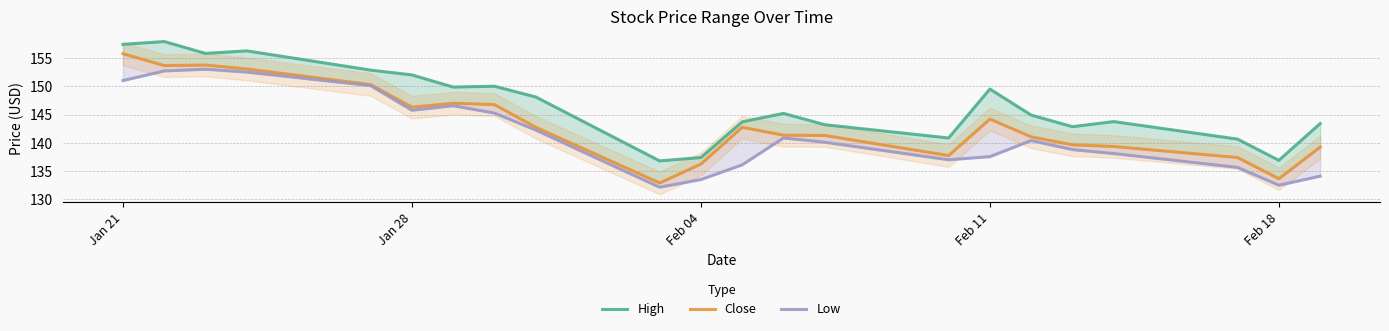

In High, how many points are lower than both neighbors (excluding endpoints)?

6